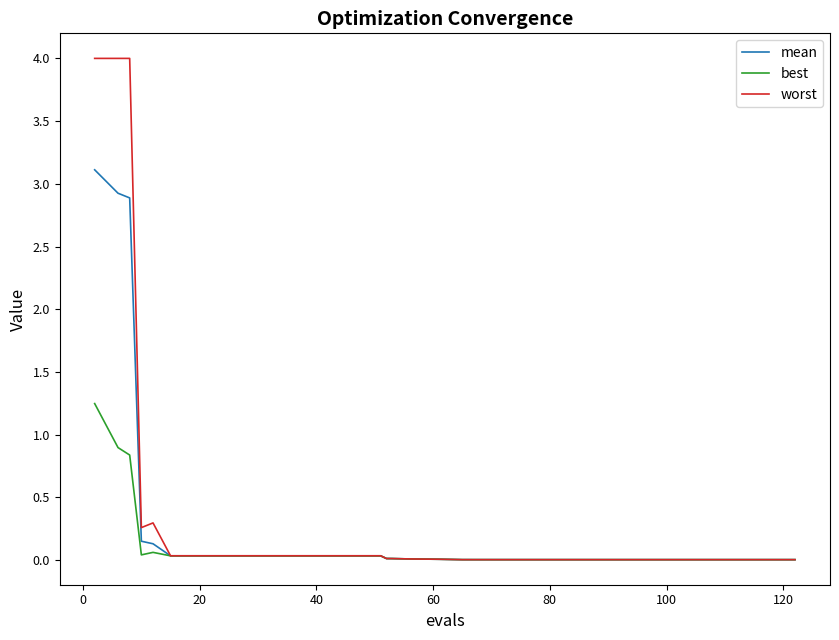

What is the highest value of the mean series?

3.1